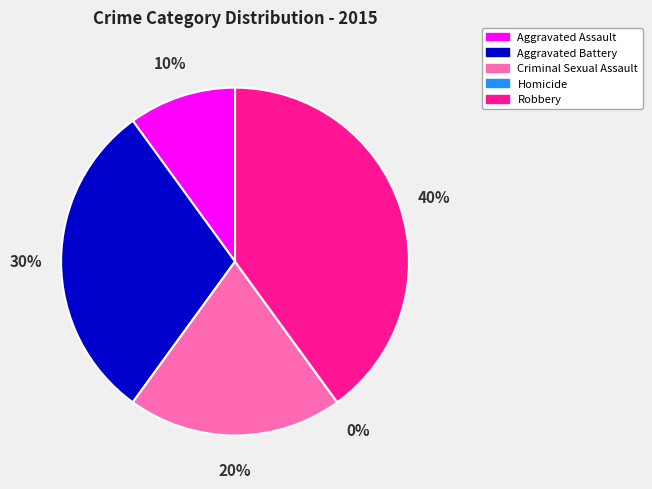

Is Aggravated Assault the majority of the pie?

No